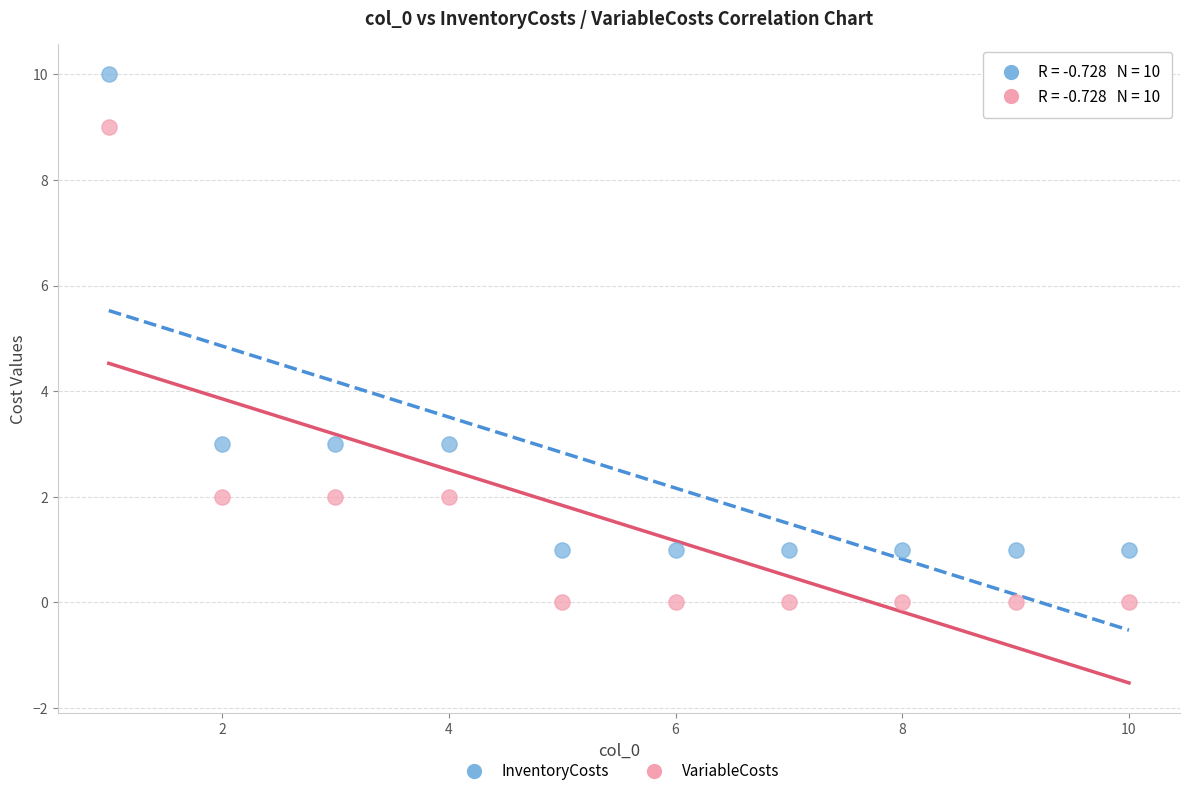

What are all the series names shown in the legend?

InventoryCosts, VariableCosts